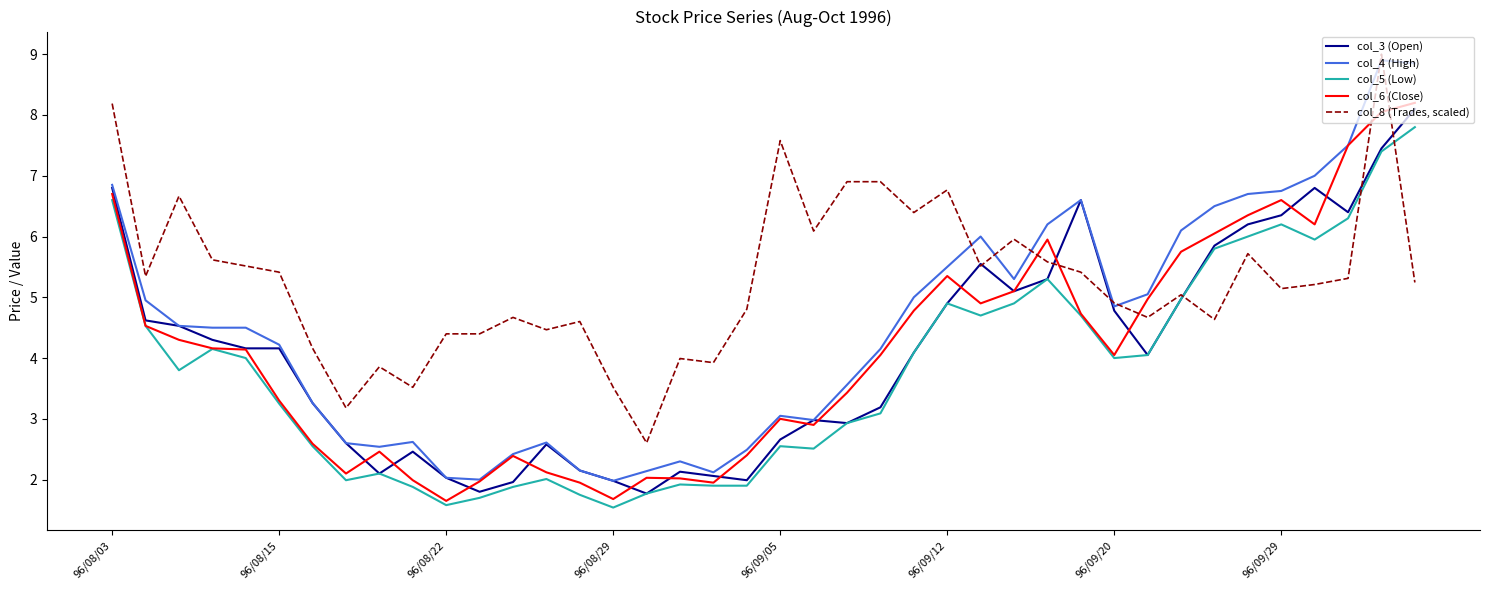

How many distinct data groups are displayed?

5